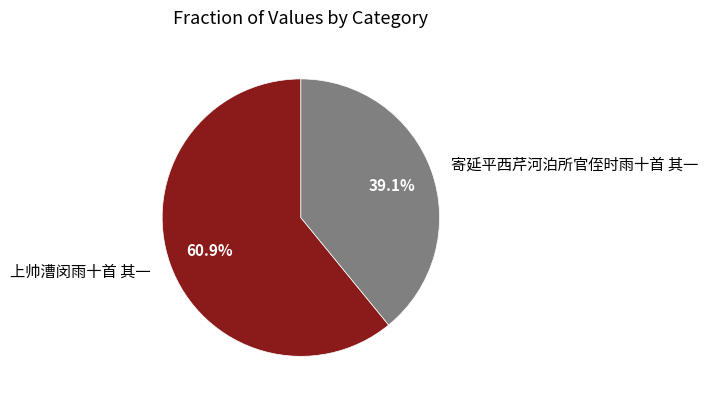

What is the total percentage of 寄延平西芹河泊所官侄时雨十首 其一 and 上帅漕闵雨十首 其一?

100.0%